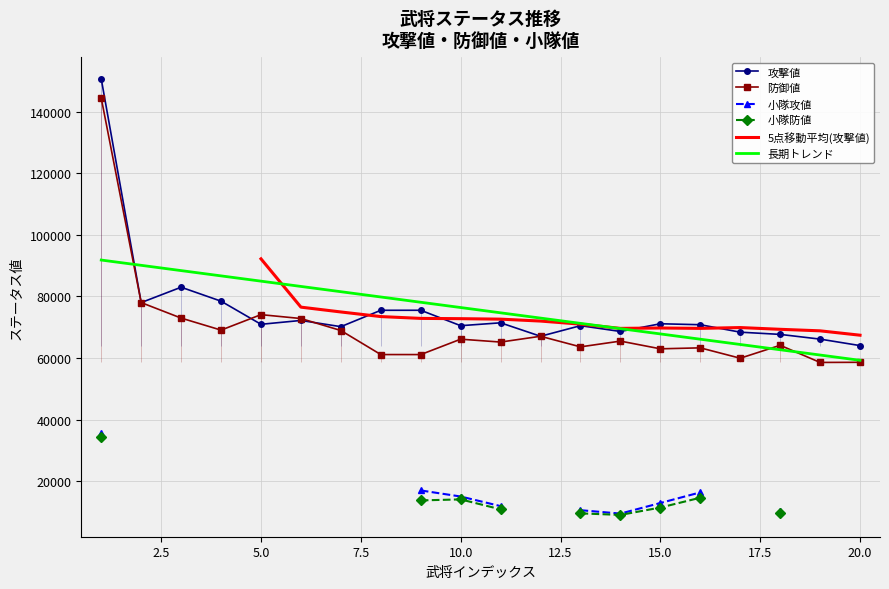

Read the 防御値 value at 10, to the nearest 100.

66100